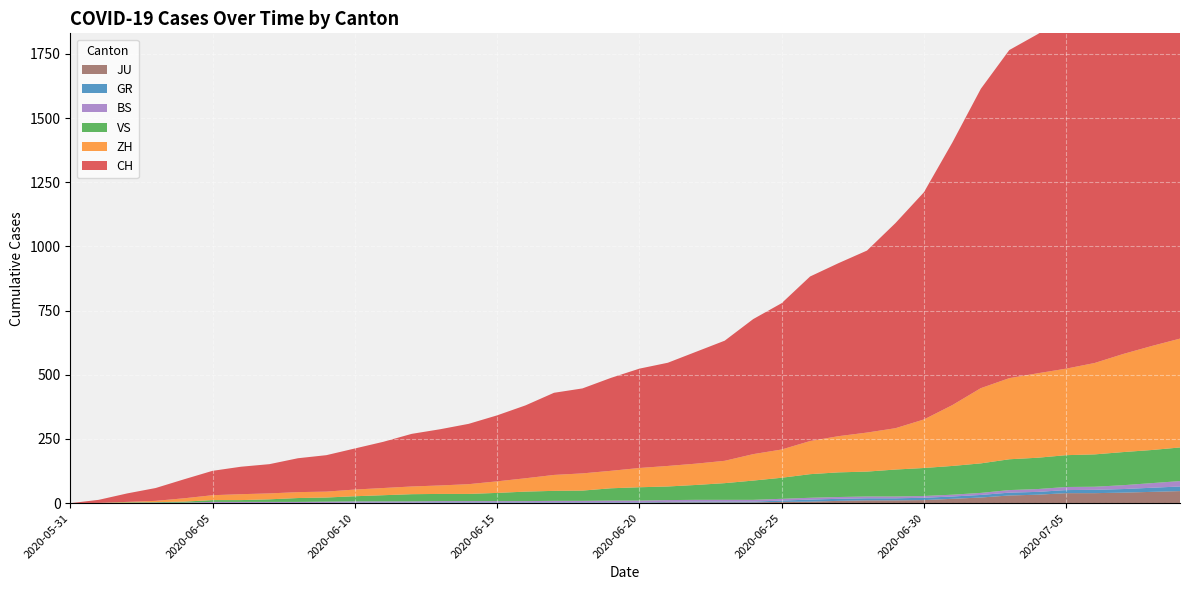

Reading right to left, list all the values displayed in this chart.

CH: 2020-07-09=1743	2020-07-08=1651	2020-07-07=1549	2020-07-06=1458	2020-07-05=1373	2020-07-04=1321	2020-07-03=1278	2020-07-02=1166	2020-07-01=1023	2020-06-30=885	2020-06-29=799	2020-06-28=709	2020-06-27=674	2020-06-26=641	2020-06-25=570	2020-06-24=526	2020-06-23=468	2020-06-22=436	2020-06-21=402	2020-06-20=387	2020-06-19=362	2020-06-18=331	2020-06-17=320	2020-06-16=284	2020-06-15=257	2020-06-14=235	2020-06-13=219	2020-06-12=205	2020-06-11=180	2020-06-10=160	2020-06-09=142	2020-06-08=132	2020-06-07=114	2020-06-06=107	2020-06-05=95	2020-06-04=74	2020-06-03=50	2020-06-02=33	2020-06-01=12	2020-05-31=0
ZH: 2020-07-09=424	2020-07-08=405	2020-07-07=382	2020-07-06=356	2020-07-05=337	2020-07-04=329	2020-07-03=316	2020-07-02=293	2020-07-01=237	2020-06-30=189	2020-06-29=161	2020-06-28=152	2020-06-27=141	2020-06-26=129	2020-06-25=110	2020-06-24=103	2020-06-23=87	2020-06-22=83	2020-06-21=80	2020-06-20=75	2020-06-19=68	2020-06-18=67	2020-06-17=62	2020-06-16=52	2020-06-15=45	2020-06-14=38	2020-06-13=33	2020-06-12=30	2020-06-11=28	2020-06-10=26	2020-06-09=23	2020-06-08=23	2020-06-07=23	2020-06-06=23	2020-06-05=19	2020-06-04=13	2020-06-03=5	2020-06-02=2	2020-06-01=0	2020-05-31=0
VS: 2020-07-09=131	2020-07-08=129	2020-07-07=129	2020-07-06=126	2020-07-05=124	2020-07-04=122	2020-07-03=120	2020-07-02=115	2020-07-01=112	2020-06-30=109	2020-06-29=105	2020-06-28=97	2020-06-27=96	2020-06-26=92	2020-06-25=82	2020-06-24=75	2020-06-23=65	2020-06-22=58	2020-06-21=53	2020-06-20=52	2020-06-19=48	2020-06-18=40	2020-06-17=39	2020-06-16=37	2020-06-15=32	2020-06-14=28	2020-06-13=28	2020-06-12=28	2020-06-11=24	2020-06-10=20	2020-06-09=16	2020-06-08=15	2020-06-07=10	2020-06-06=7	2020-06-05=7	2020-06-04=4	2020-06-03=2	2020-06-02=2	2020-06-01=1	2020-05-31=0
GR: 2020-07-09=18	2020-07-08=16	2020-07-07=14	2020-07-06=13	2020-07-05=12	2020-07-04=11	2020-07-03=11	2020-07-02=10	2020-07-01=9	2020-06-30=9	2020-06-29=8	2020-06-28=8	2020-06-27=8	2020-06-26=8	2020-06-25=5	2020-06-24=3	2020-06-23=3	2020-06-22=3	2020-06-21=2	2020-06-20=2	2020-06-19=2	2020-06-18=2	2020-06-17=2	2020-06-16=2	2020-06-15=2	2020-06-14=2	2020-06-13=2	2020-06-12=2	2020-06-11=2	2020-06-10=2	2020-06-09=1	2020-06-08=1	2020-06-07=1	2020-06-06=1	2020-06-05=1	2020-06-04=1	2020-06-03=1	2020-06-02=1	2020-06-01=0	2020-05-31=0
BS: 2020-07-09=21	2020-07-08=18	2020-07-07=15	2020-07-06=12	2020-07-05=12	2020-07-04=11	2020-07-03=10	2020-07-02=8	2020-07-01=7	2020-06-30=7	2020-06-29=7	2020-06-28=7	2020-06-27=7	2020-06-26=7	2020-06-25=7	2020-06-24=7	2020-06-23=7	2020-06-22=7	2020-06-21=7	2020-06-20=7	2020-06-19=7	2020-06-18=6	2020-06-17=6	2020-06-16=5	2020-06-15=5	2020-06-14=5	2020-06-13=5	2020-06-12=5	2020-06-11=5	2020-06-10=5	2020-06-09=5	2020-06-08=4	2020-06-07=4	2020-06-06=4	2020-06-05=4	2020-06-04=1	2020-06-03=1	2020-06-02=0	2020-06-01=0	2020-05-31=0
JU: 2020-07-09=47	2020-07-08=44	2020-07-07=41	2020-07-06=39	2020-07-05=39	2020-07-04=33	2020-07-03=30	2020-07-02=22	2020-07-01=17	2020-06-30=12	2020-06-29=11	2020-06-28=11	2020-06-27=9	2020-06-26=6	2020-06-25=5	2020-06-24=3	2020-06-23=3	2020-06-22=3	2020-06-21=3	2020-06-20=1	2020-06-19=1	2020-06-18=1	2020-06-17=1	2020-06-16=1	2020-06-15=1	2020-06-14=1	2020-06-13=1	2020-06-12=0	2020-06-11=0	2020-06-10=0	2020-06-09=0	2020-06-08=0	2020-06-07=0	2020-06-06=0	2020-06-05=0	2020-06-04=0	2020-06-03=0	2020-06-02=0	2020-06-01=0	2020-05-31=0